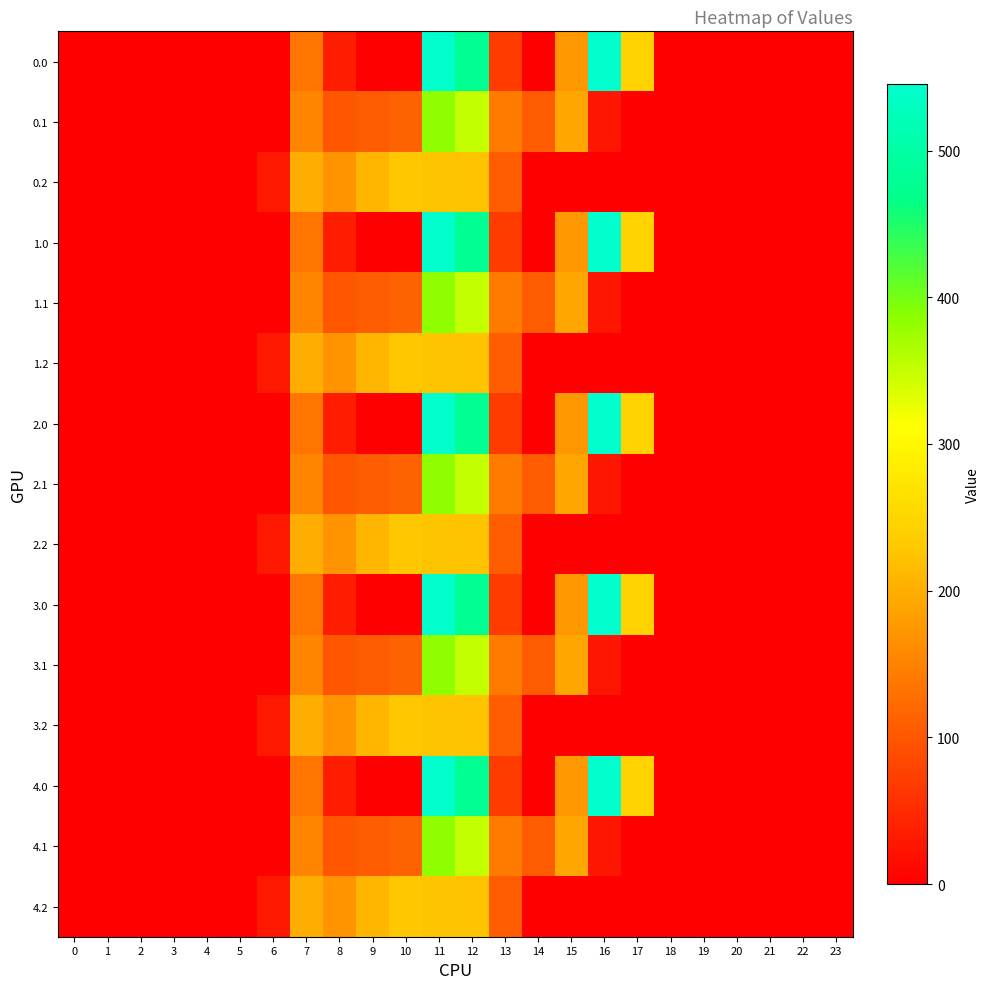

Reading left to right, extract all data points from this chart.

0.0: 0=0.0	1=0.0	2=0.0	3=0.0	4=0.0	5=0.0	6=0.0	7=134.3	8=35.0	9=0.0	10=0.0	11=544.3	12=477.2	13=70.2	14=0.3	15=172.8	16=545.4	17=243.5	18=0.0	19=0.0	20=0.0	21=0.0	22=0.0	23=0.0
0.1: 0=0.0	1=0.0	2=0.0	3=0.0	4=0.0	5=0.0	6=0.0	7=153.2	8=102.3	9=104.8	10=114.0	11=384.7	12=350.8	13=141.2	14=105.5	15=190.4	16=26.8	17=0.0	18=0.0	19=0.0	20=0.0	21=0.0	22=0.0	23=0.0
0.2: 0=0.0	1=0.0	2=0.0	3=0.0	4=0.0	5=0.0	6=29.3	7=199.0	8=169.5	9=209.6	10=228.0	11=225.2	12=224.3	13=107.8	14=0.0	15=0.0	16=0.0	17=0.0	18=0.0	19=0.0	20=0.0	21=0.0	22=0.0	23=0.0
1.0: 0=0.0	1=0.0	2=0.0	3=0.0	4=0.0	5=0.0	6=0.0	7=134.3	8=35.0	9=0.0	10=0.0	11=544.3	12=477.2	13=70.2	14=0.3	15=172.8	16=545.4	17=243.5	18=0.0	19=0.0	20=0.0	21=0.0	22=0.0	23=0.0
1.1: 0=0.0	1=0.0	2=0.0	3=0.0	4=0.0	5=0.0	6=0.0	7=153.2	8=102.3	9=104.8	10=114.0	11=384.7	12=350.8	13=141.2	14=105.5	15=190.4	16=26.8	17=0.0	18=0.0	19=0.0	20=0.0	21=0.0	22=0.0	23=0.0
1.2: 0=0.0	1=0.0	2=0.0	3=0.0	4=0.0	5=0.0	6=29.3	7=199.0	8=169.5	9=209.6	10=228.0	11=225.2	12=224.3	13=107.8	14=0.0	15=0.0	16=0.0	17=0.0	18=0.0	19=0.0	20=0.0	21=0.0	22=0.0	23=0.0
2.0: 0=0.0	1=0.0	2=0.0	3=0.0	4=0.0	5=0.0	6=0.0	7=134.3	8=35.0	9=0.0	10=0.0	11=544.3	12=477.2	13=70.2	14=0.3	15=172.8	16=545.4	17=243.5	18=0.0	19=0.0	20=0.0	21=0.0	22=0.0	23=0.0
2.1: 0=0.0	1=0.0	2=0.0	3=0.0	4=0.0	5=0.0	6=0.0	7=153.2	8=102.3	9=104.8	10=114.0	11=384.7	12=350.8	13=141.2	14=105.5	15=190.4	16=26.8	17=0.0	18=0.0	19=0.0	20=0.0	21=0.0	22=0.0	23=0.0
2.2: 0=0.0	1=0.0	2=0.0	3=0.0	4=0.0	5=0.0	6=29.3	7=199.0	8=169.5	9=209.6	10=228.0	11=225.2	12=224.3	13=107.8	14=0.0	15=0.0	16=0.0	17=0.0	18=0.0	19=0.0	20=0.0	21=0.0	22=0.0	23=0.0
3.0: 0=0.0	1=0.0	2=0.0	3=0.0	4=0.0	5=0.0	6=0.0	7=134.3	8=35.0	9=0.0	10=0.0	11=544.3	12=477.2	13=70.2	14=0.3	15=172.8	16=545.4	17=243.5	18=0.0	19=0.0	20=0.0	21=0.0	22=0.0	23=0.0
3.1: 0=0.0	1=0.0	2=0.0	3=0.0	4=0.0	5=0.0	6=0.0	7=153.2	8=102.3	9=104.8	10=114.0	11=384.7	12=350.8	13=141.2	14=105.5	15=190.4	16=26.8	17=0.0	18=0.0	19=0.0	20=0.0	21=0.0	22=0.0	23=0.0
3.2: 0=0.0	1=0.0	2=0.0	3=0.0	4=0.0	5=0.0	6=29.3	7=199.0	8=169.5	9=209.6	10=228.0	11=225.2	12=224.3	13=107.8	14=0.0	15=0.0	16=0.0	17=0.0	18=0.0	19=0.0	20=0.0	21=0.0	22=0.0	23=0.0
4.0: 0=0.0	1=0.0	2=0.0	3=0.0	4=0.0	5=0.0	6=0.0	7=134.3	8=35.0	9=0.0	10=0.0	11=544.3	12=477.2	13=70.2	14=0.3	15=172.8	16=545.4	17=243.5	18=0.0	19=0.0	20=0.0	21=0.0	22=0.0	23=0.0
4.1: 0=0.0	1=0.0	2=0.0	3=0.0	4=0.0	5=0.0	6=0.0	7=153.2	8=102.3	9=104.8	10=114.0	11=384.7	12=350.8	13=141.2	14=105.5	15=190.4	16=26.8	17=0.0	18=0.0	19=0.0	20=0.0	21=0.0	22=0.0	23=0.0
4.2: 0=0.0	1=0.0	2=0.0	3=0.0	4=0.0	5=0.0	6=29.3	7=199.0	8=169.5	9=209.6	10=228.0	11=225.2	12=224.3	13=107.8	14=0.0	15=0.0	16=0.0	17=0.0	18=0.0	19=0.0	20=0.0	21=0.0	22=0.0	23=0.0